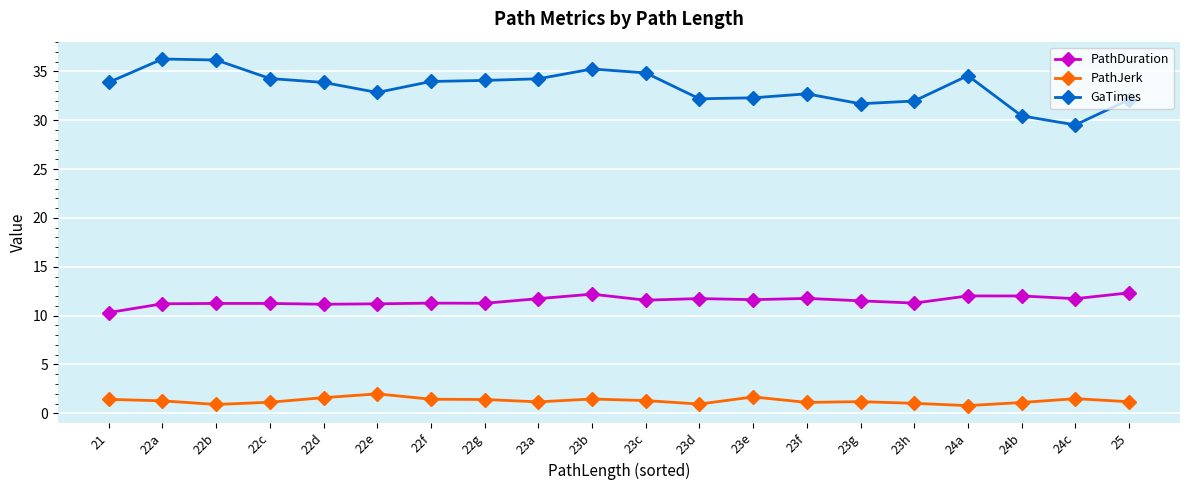

List the series in order of their overall mean, lowest first.

PathJerk, PathDuration, GaTimes